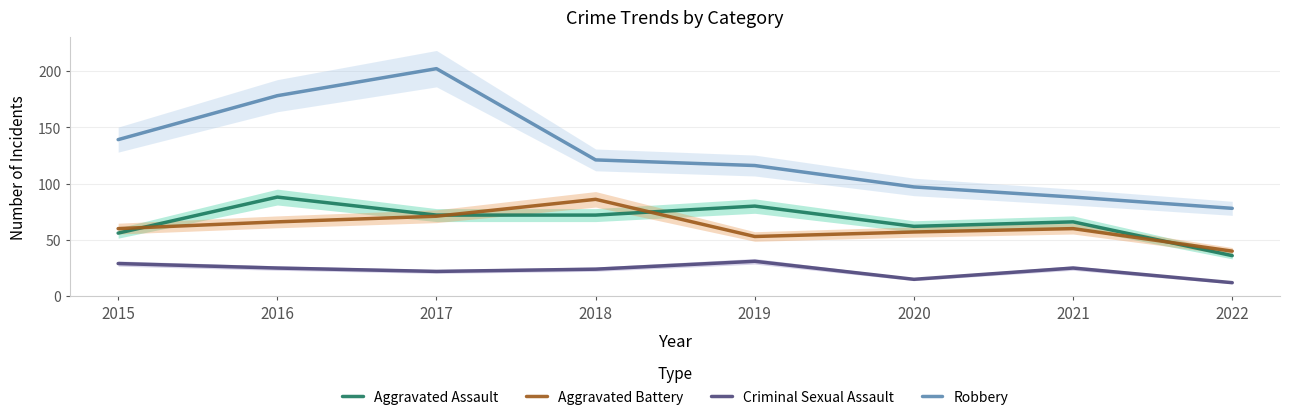

How many values in the Robbery series are below 121?

4